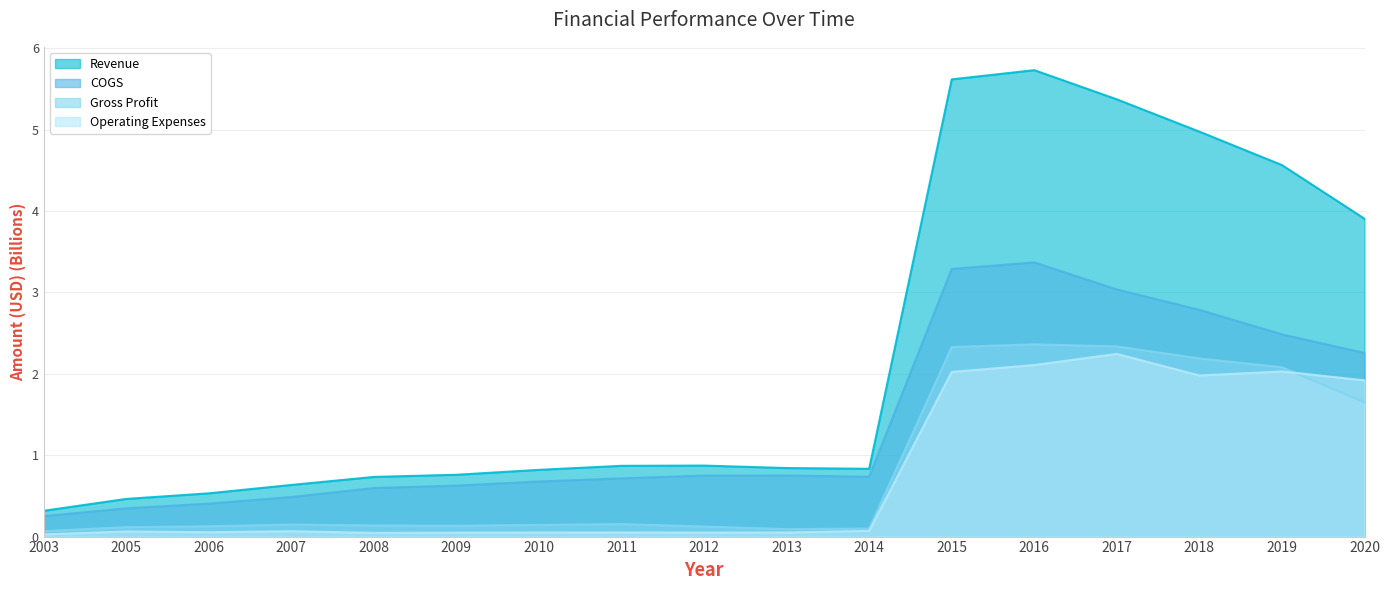

What is the highest value of the COGS series?

3.4